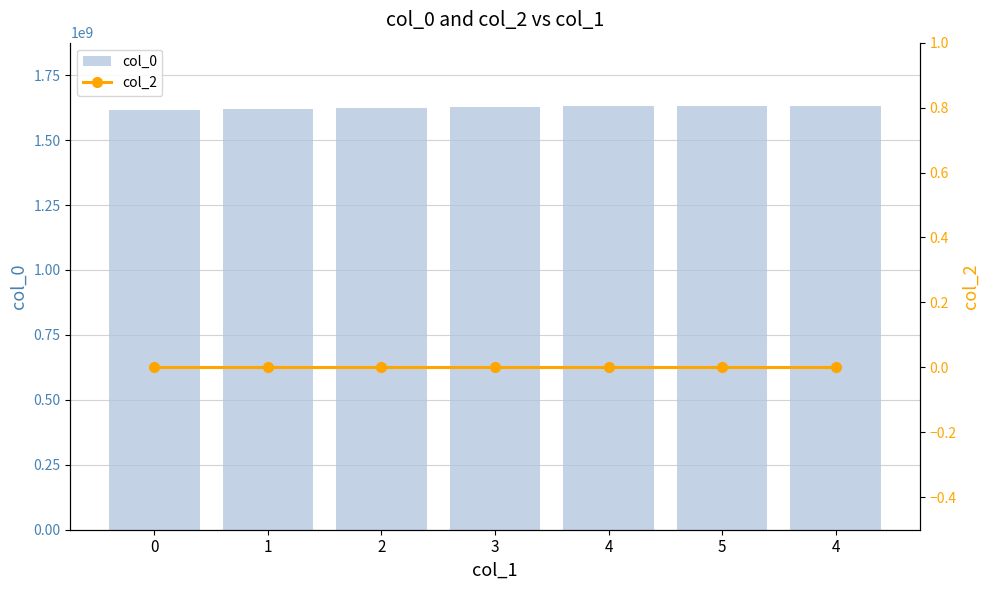

What is the difference between the col_0 values at 5 and 0?

13582579